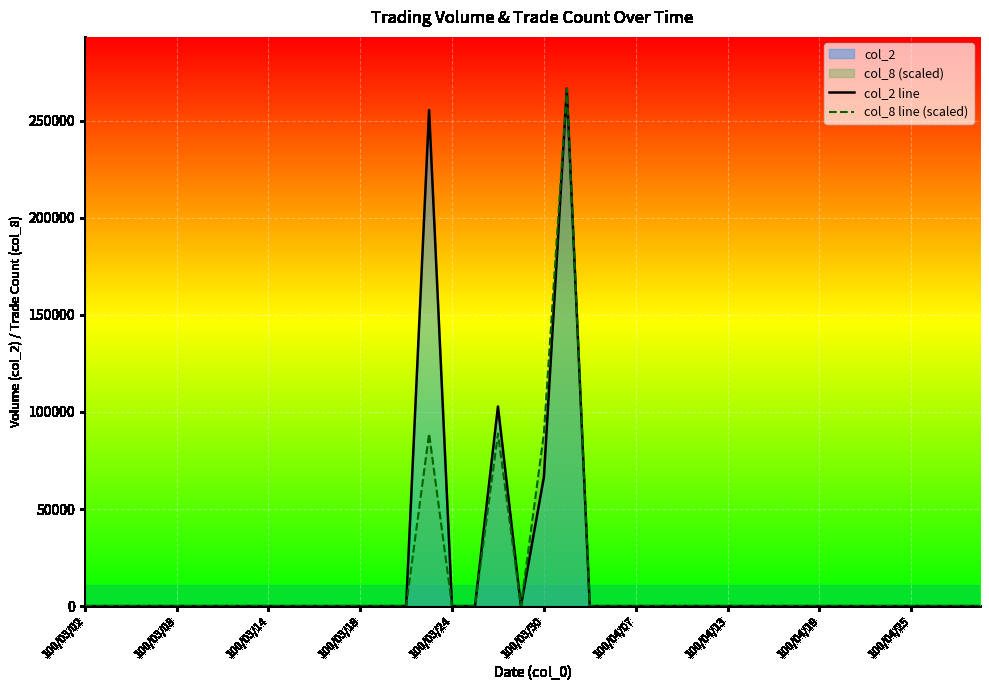

Reading right to left, transcribe all the data shown in this chart.

col_2 line: 0.0	0.0	0.0	0.0	0.0	0.0	0.0	0.0	0.0	0.0	0.0	0.0	0.0	0.0	0.0	0.0	0.0	0.0	266620.0	66400.0	0.0	102820.0	0.0	0.0	255600.0	0.0	0.0	0.0	0.0	0.0	0.0	0.0	0.0	0.0	0.0	0.0	0.0	0.0	0.0	0.0
col_8 line (scaled): 0.0	0.0	0.0	0.0	0.0	0.0	0.0	0.0	0.0	0.0	0.0	0.0	0.0	0.0	0.0	0.0	0.0	0.0	266620.0	88873.3	0.0	88873.3	0.0	0.0	88873.3	0.0	0.0	0.0	0.0	0.0	0.0	0.0	0.0	0.0	0.0	0.0	0.0	0.0	0.0	0.0